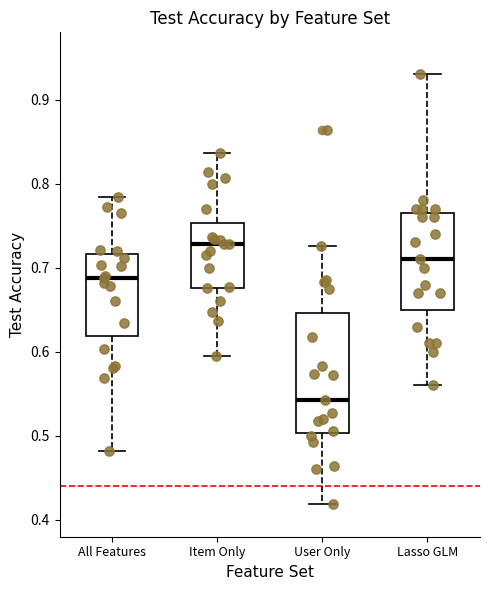

Which box's median line is the highest?

Item Only